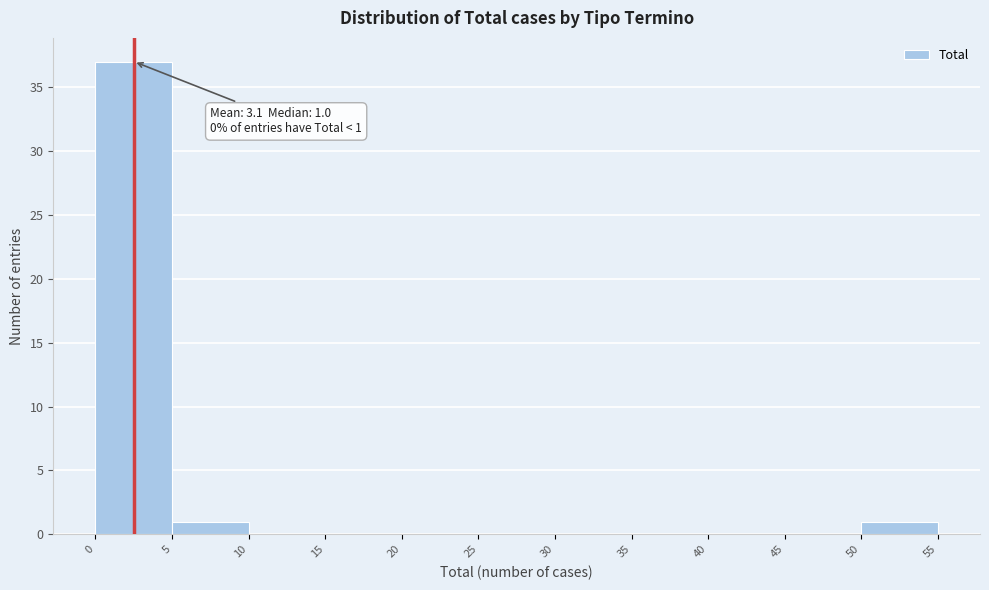

Which range on the x-axis has the tallest bar?

0 to 5